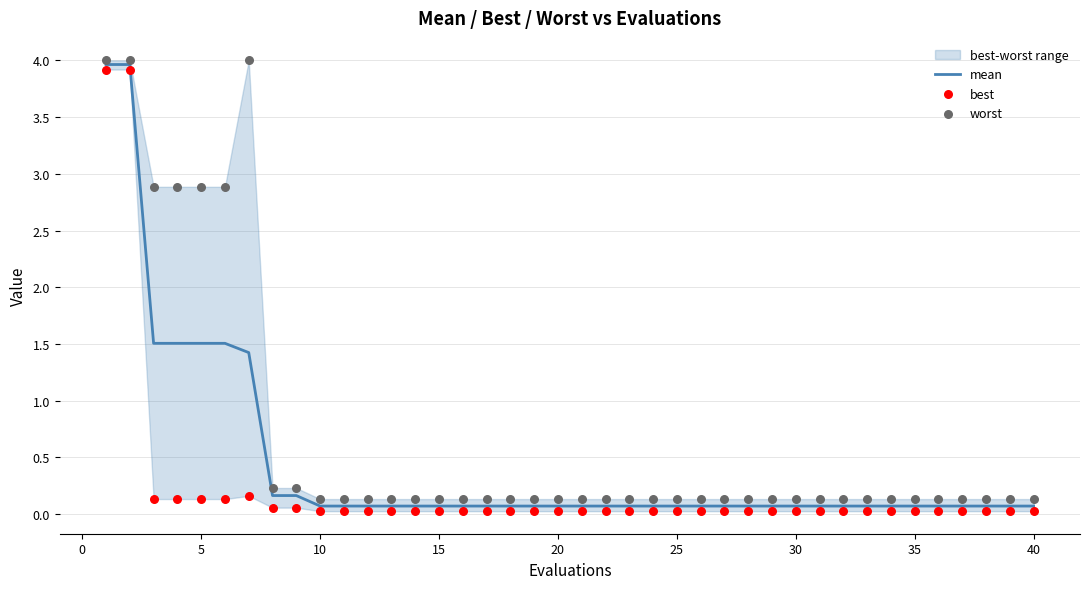

What is the maximum value for mean?

4.0